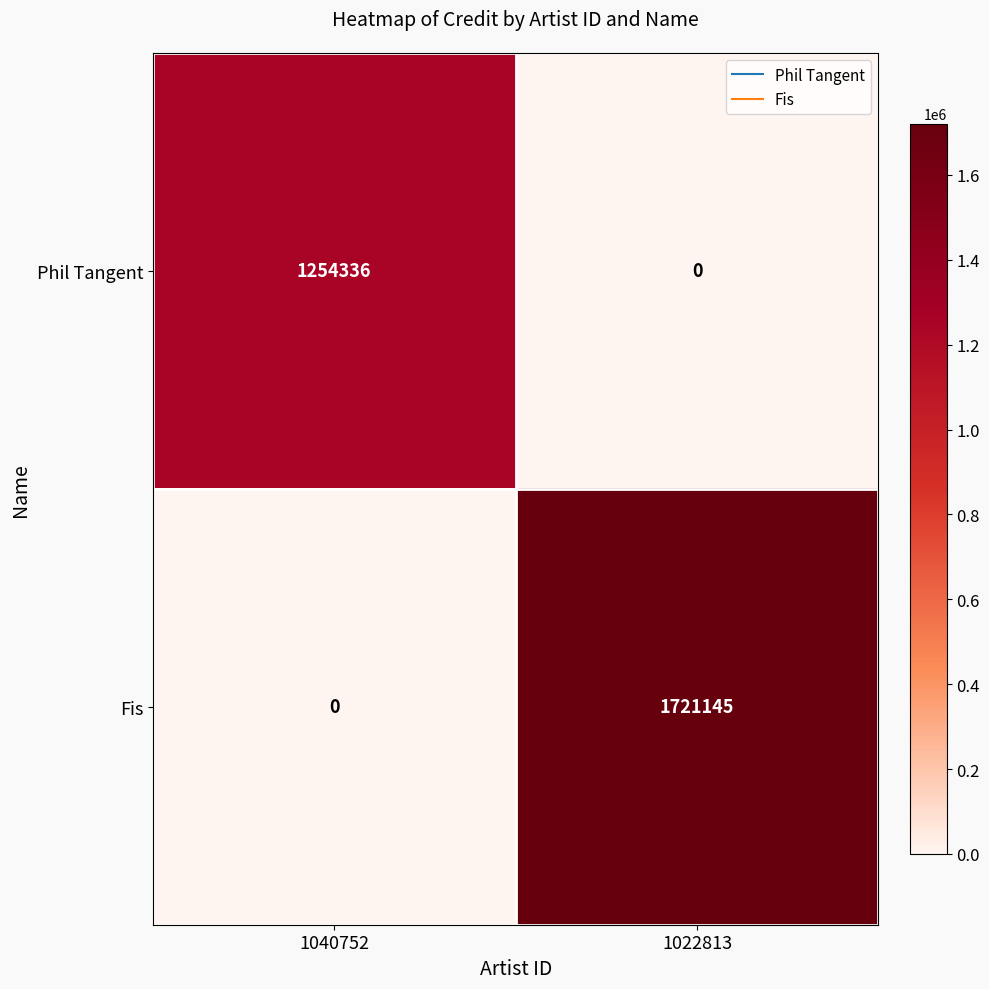

Is the value of Fis at 1022813 greater than the value of Phil Tangent at 1022813?

Yes